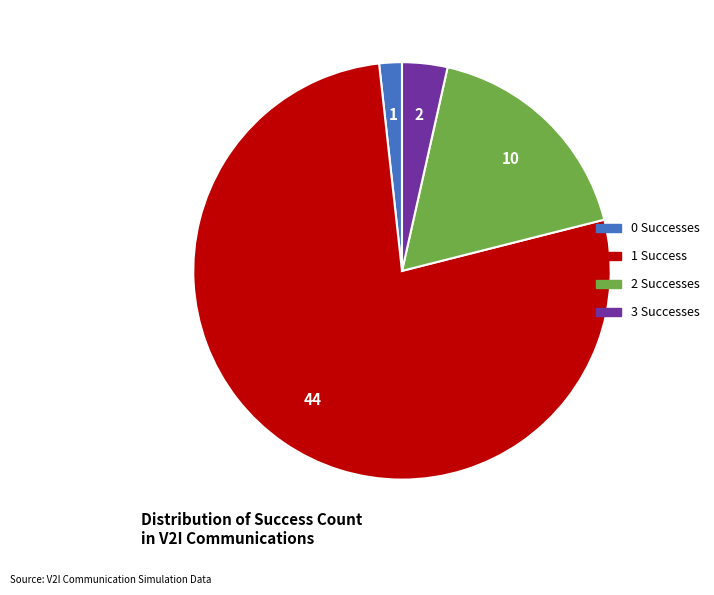

Is there any slice that represents more than half of the pie?

Yes